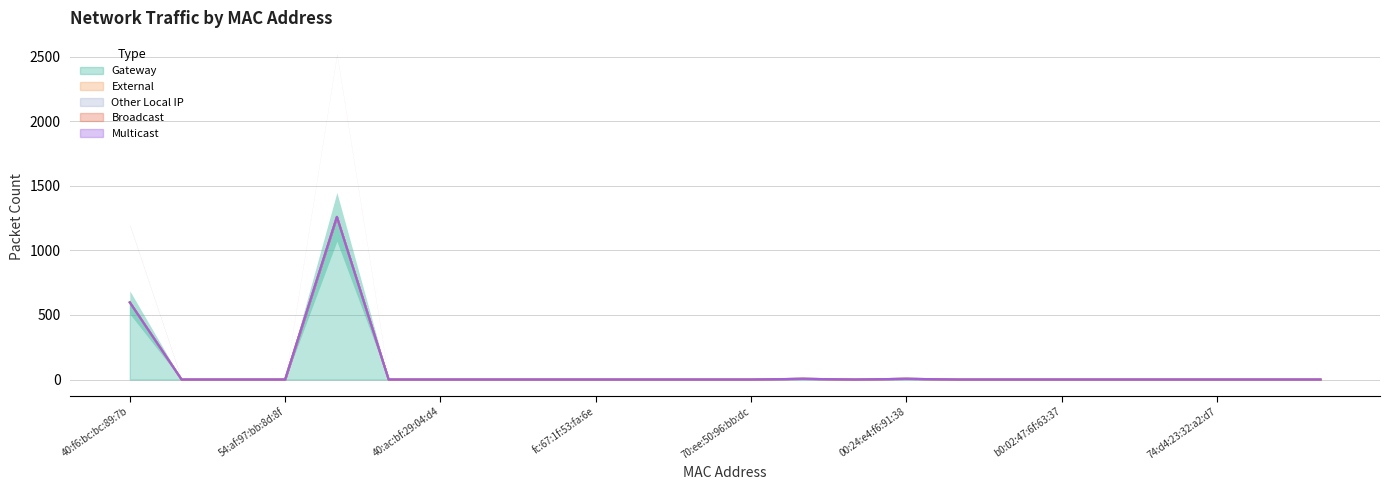

Reading left to right, extract all data points from this chart.

Gateway: 598	0	0	0	1260	0	0	0	0	0	0	0	0	6	0	6	0	0	0	0	0	0	0	0
External: 0	0	0	0	0	0	0	0	0	0	0	0	0	0	0	0	0	0	0	0	0	0	0	0
Other Local IP: 0	0	0	0	0	0	0	0	0	0	0	0	0	0	0	0	0	0	0	0	0	0	0	0
Broadcast: 0	0	0	0	0	0	0	0	0	0	0	0	0	0	0	0	0	0	0	0	0	0	0	0
Multicast: 0	0	0	0	0	0	0	0	0	0	0	0	0	0	0	0	0	0	0	0	0	0	0	0